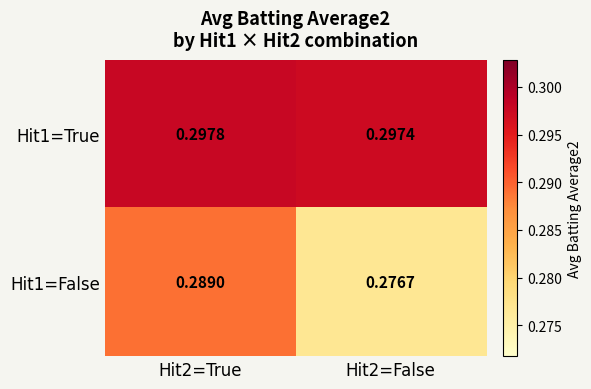

At which category is the sum across all series the highest?

Hit2=True